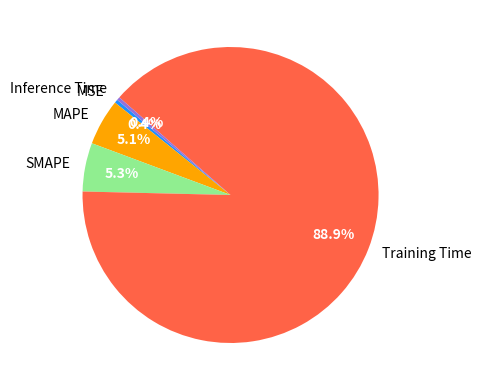

How many segments does this pie chart have?

5